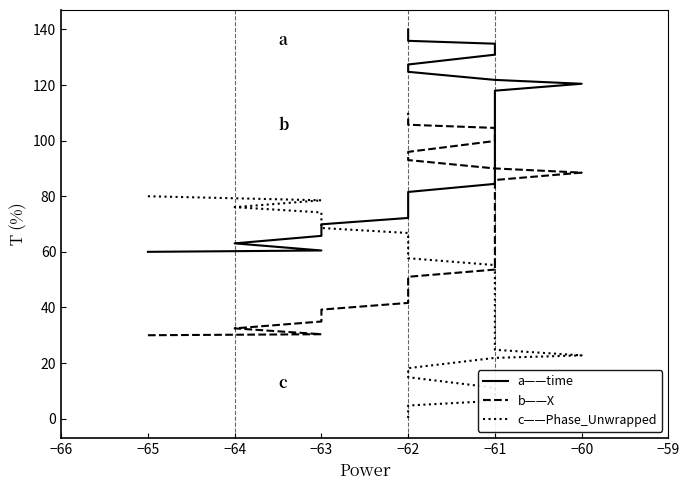

True or false: c——Phase_Unwrapped has a value of 18.3 at −64.

False